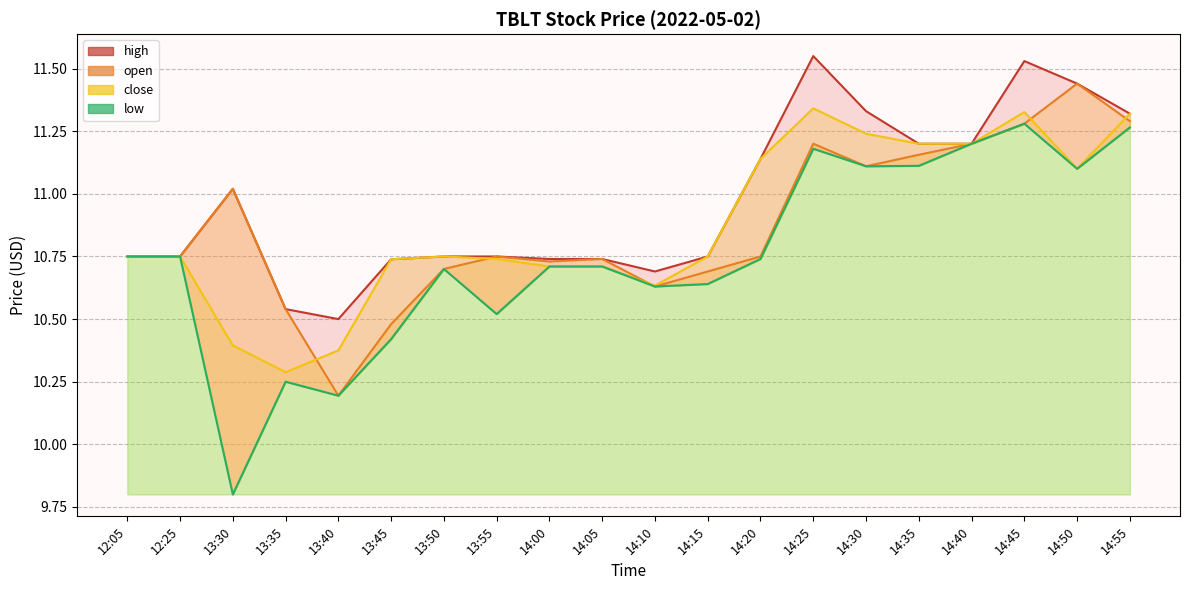

Rank the series by their maximum value, from highest to lowest.

high, open, close, low